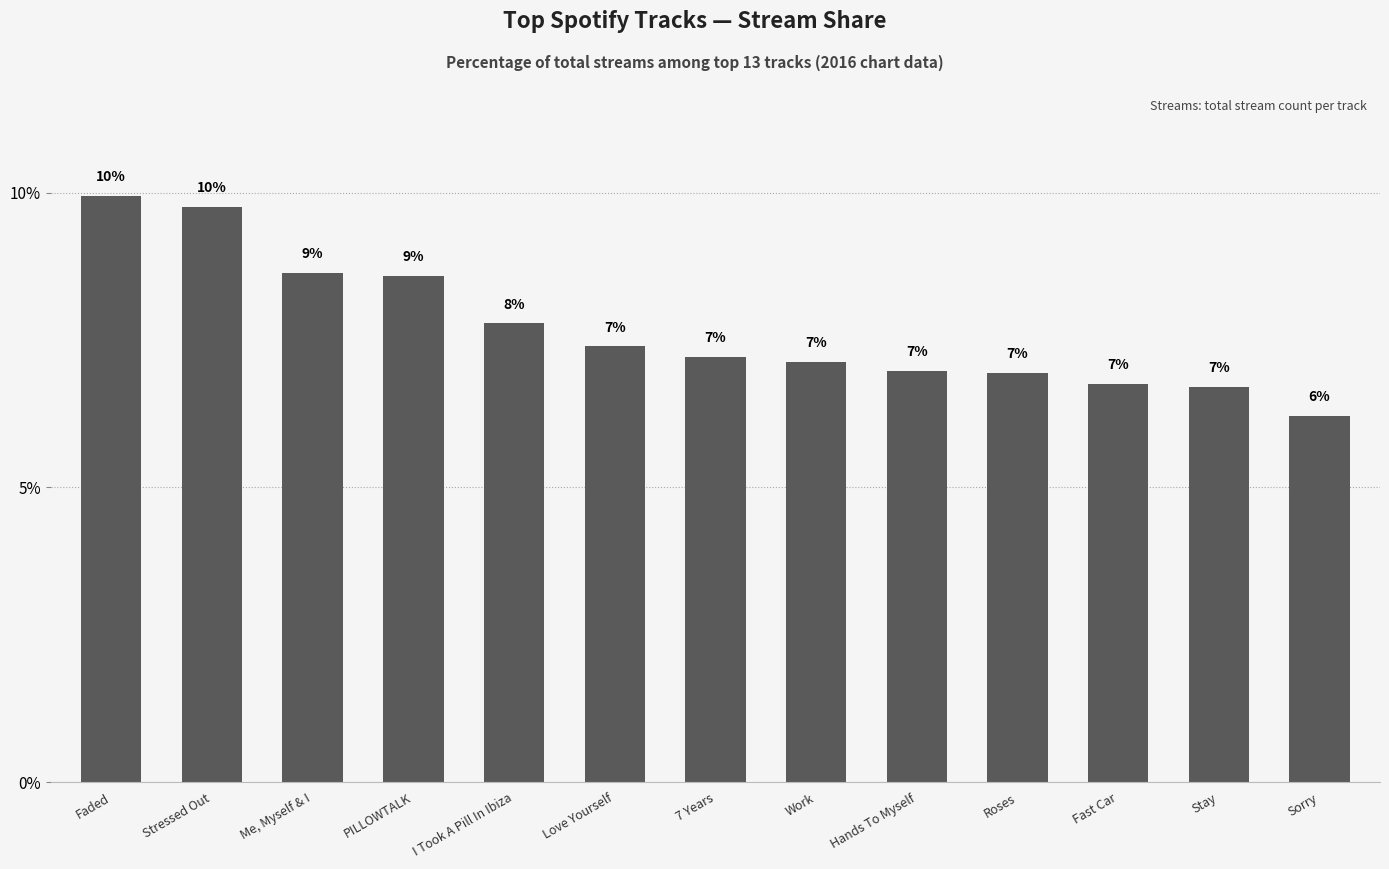

Between Stressed Out and I Took A Pill In Ibiza, which is larger?

Stressed Out